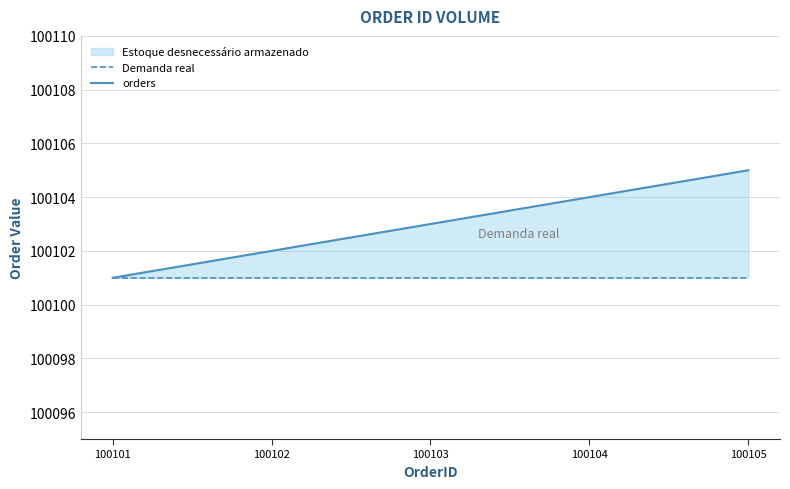

What is the minimum value shown in the chart?

100101